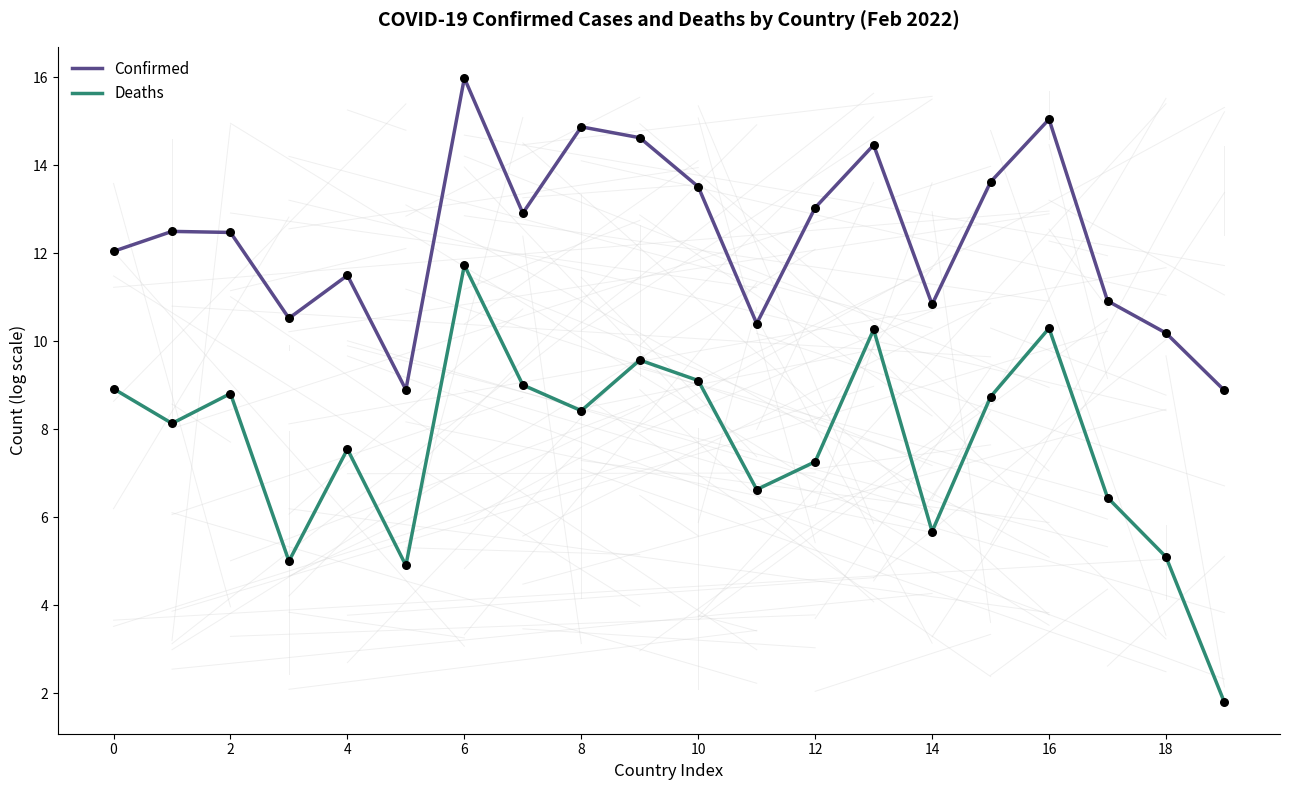

What is the minimum value for Confirmed?

8.9